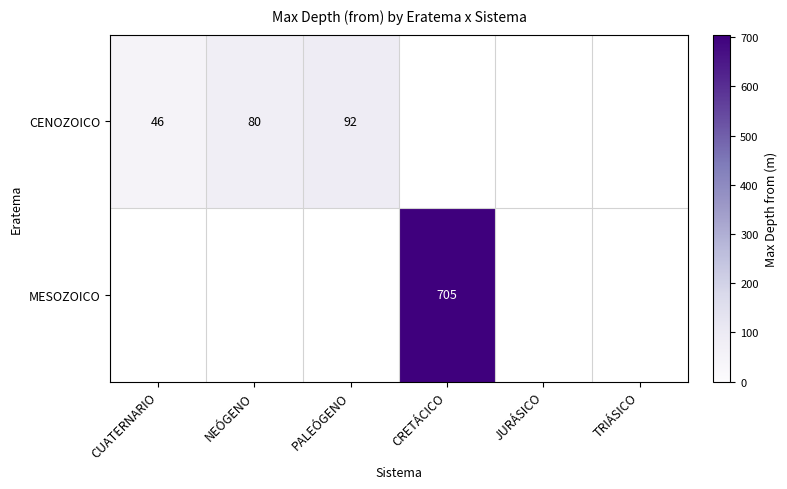

True or false: CENOZOICO has a value of 92 at PALEÓGENO.

True